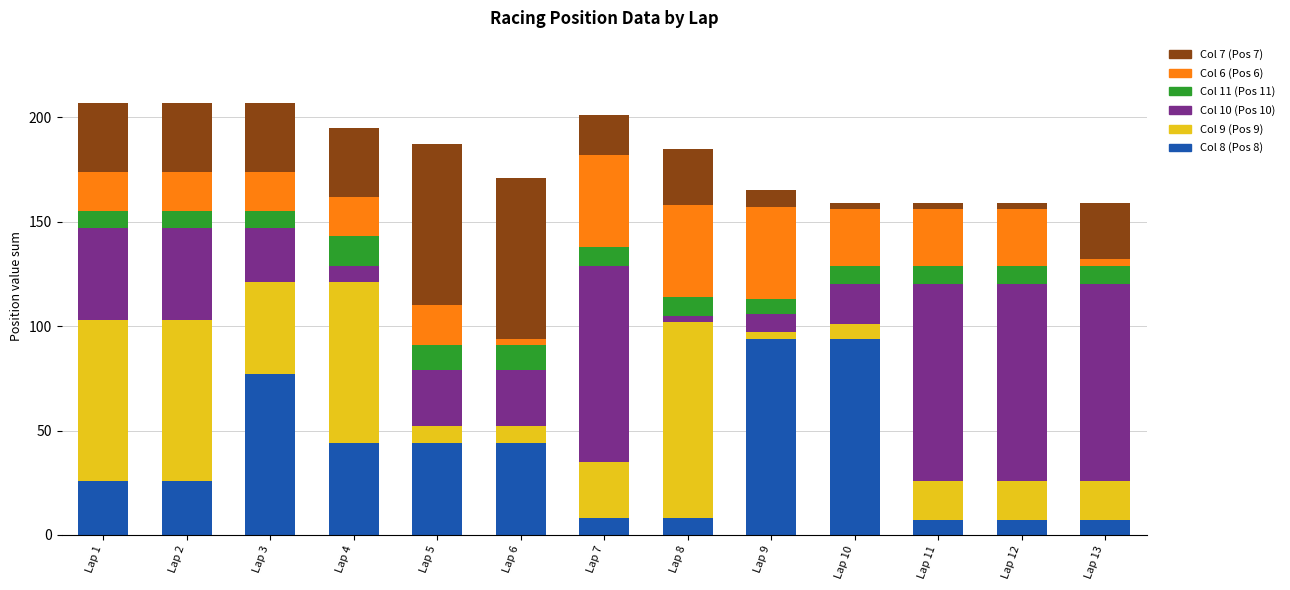

Count the number of categories in the chart.

13